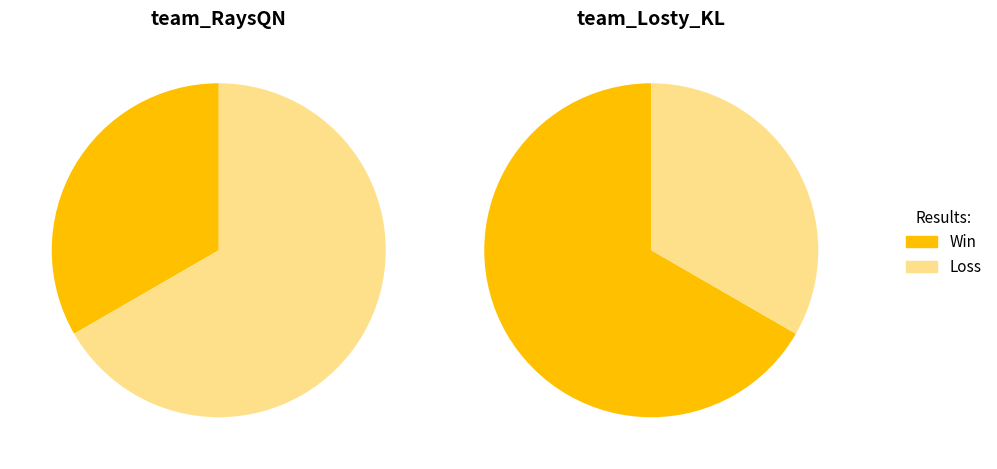

What percentage do team_Losty_KL and team_RaysQN together represent?

100.0%